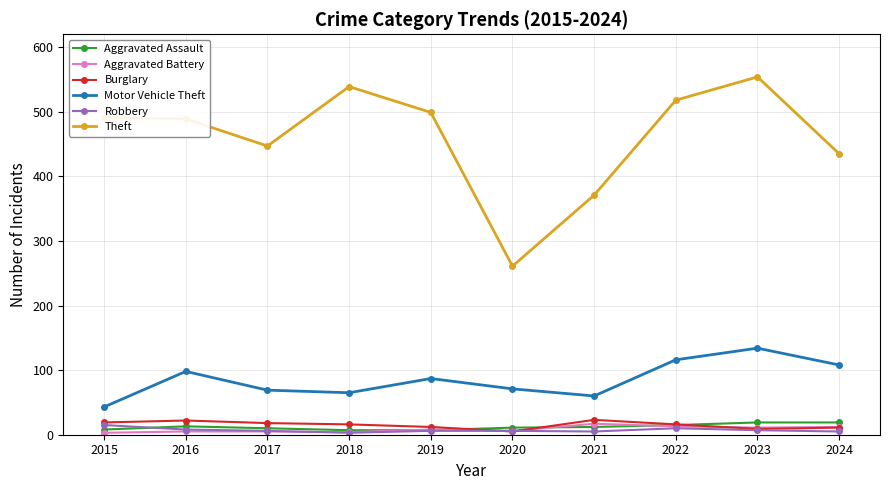

What is the value of the Robbery point at the 2nd from the left?

8